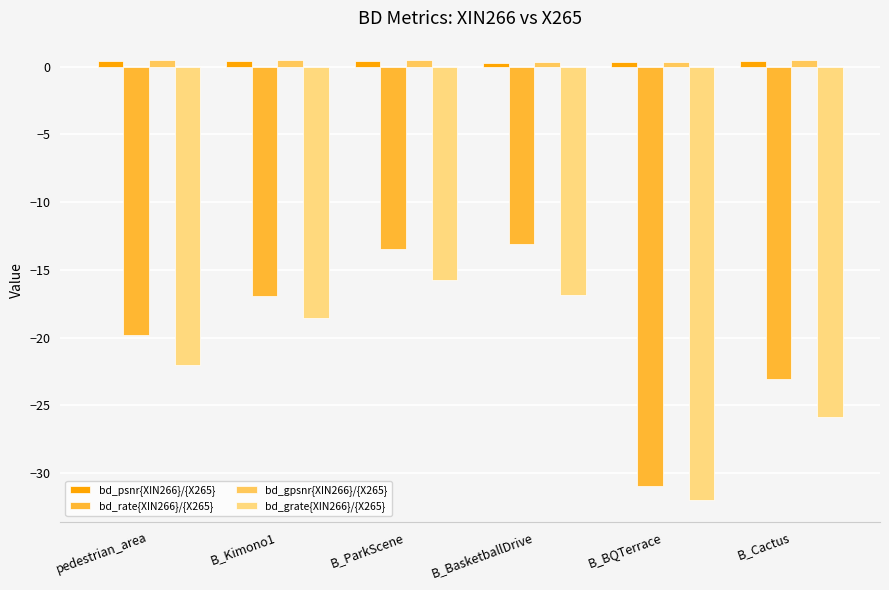

Which series has the largest range (max minus min)?

bd_rate{XIN266}/{X265}